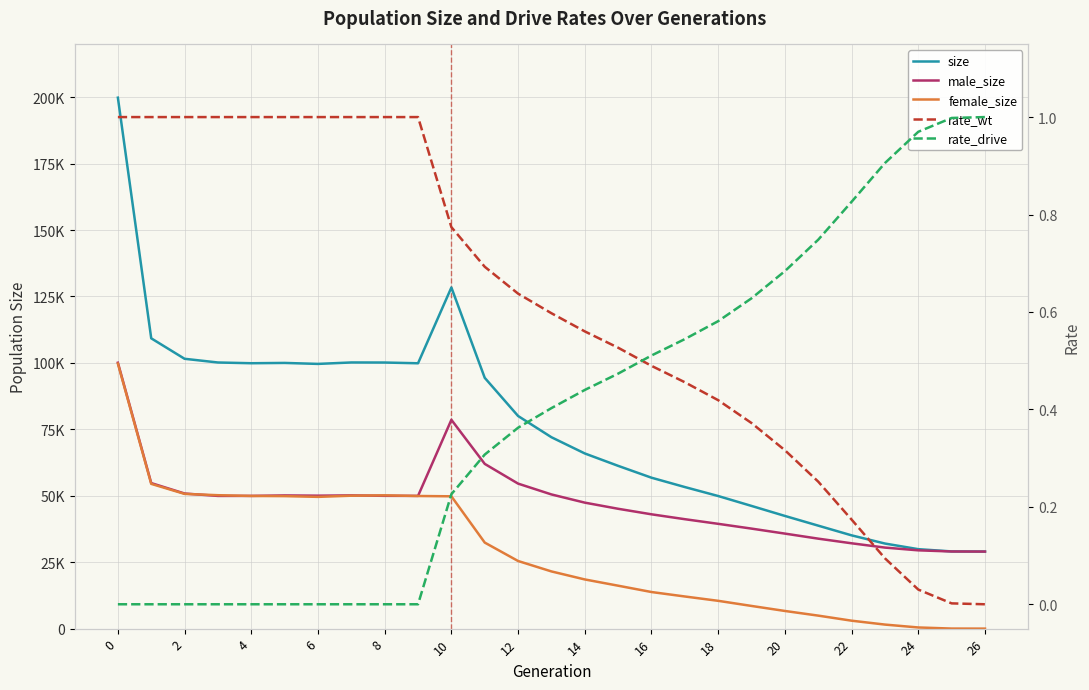

Reading left to right, list all the values displayed in this chart.

size: 199803.0	109243.0	101542.0	100148.0	99871.0	99985.0	99618.0	100160.0	100135.0	99856.0	128375.0	94377.0	80018.0	72024.0	65920.0	61256.0	56793.0	53278.0	49901.0	46174.0	42409.0	38753.0	35102.0	32020.0	29901.0	29052.0	28999.0
male_size: 100068.0	54767.0	50844.0	49938.0	49946.0	50123.0	50034.0	50137.0	49974.0	49946.0	78582.0	61995.0	54569.0	50498.0	47410.0	45100.0	43018.0	41181.0	39437.0	37637.0	35761.0	33858.0	32114.0	30496.0	29463.0	29030.0	28999.0
female_size: 99735.0	54476.0	50698.0	50210.0	49925.0	49862.0	49584.0	50023.0	50161.0	49910.0	49793.0	32382.0	25449.0	21526.0	18510.0	16156.0	13775.0	12097.0	10464.0	8537.0	6648.0	4895.0	2988.0	1524.0	438.0	22.0	0.0
rate_wt: 1.0	1.0	1.0	1.0	1.0	1.0	1.0	1.0	1.0	1.0	0.8	0.7	0.6	0.6	0.6	0.5	0.5	0.5	0.4	0.4	0.3	0.3	0.2	0.1	0.0	0.0	0.0
rate_drive: 0.0	0.0	0.0	0.0	0.0	0.0	0.0	0.0	0.0	0.0	0.2	0.3	0.4	0.4	0.4	0.5	0.5	0.5	0.6	0.6	0.7	0.7	0.8	0.9	1.0	1.0	1.0